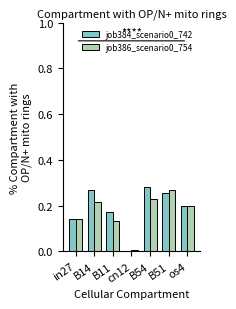

Is it true that job386_scenario0_754 equals 0.3 at os4?

False